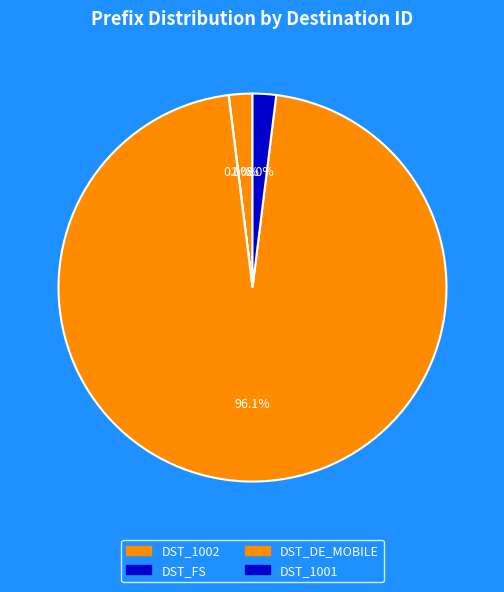

What is the change in value from DST_DE_MOBILE to DST_1001?

-48150